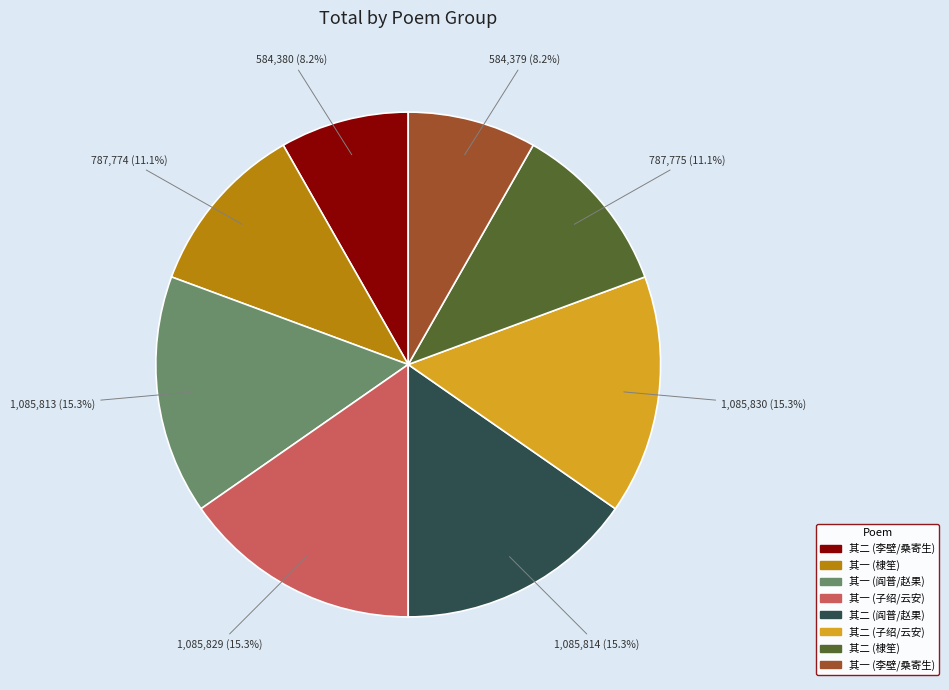

Does any single category account for the majority?

No